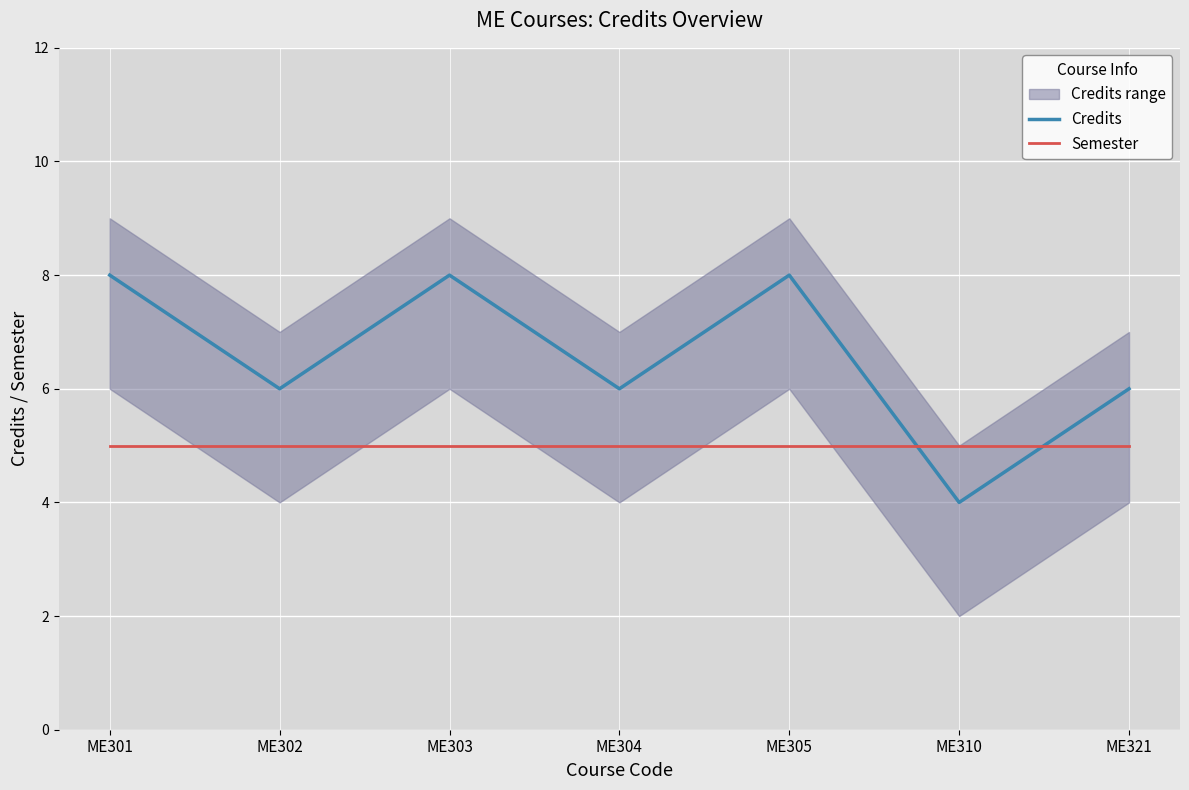

Reading right to left, what are all the values shown in this chart?

Credits: ME321=6	ME310=4	ME305=8	ME304=6	ME303=8	ME302=6	ME301=8
Semester: ME321=5	ME310=5	ME305=5	ME304=5	ME303=5	ME302=5	ME301=5